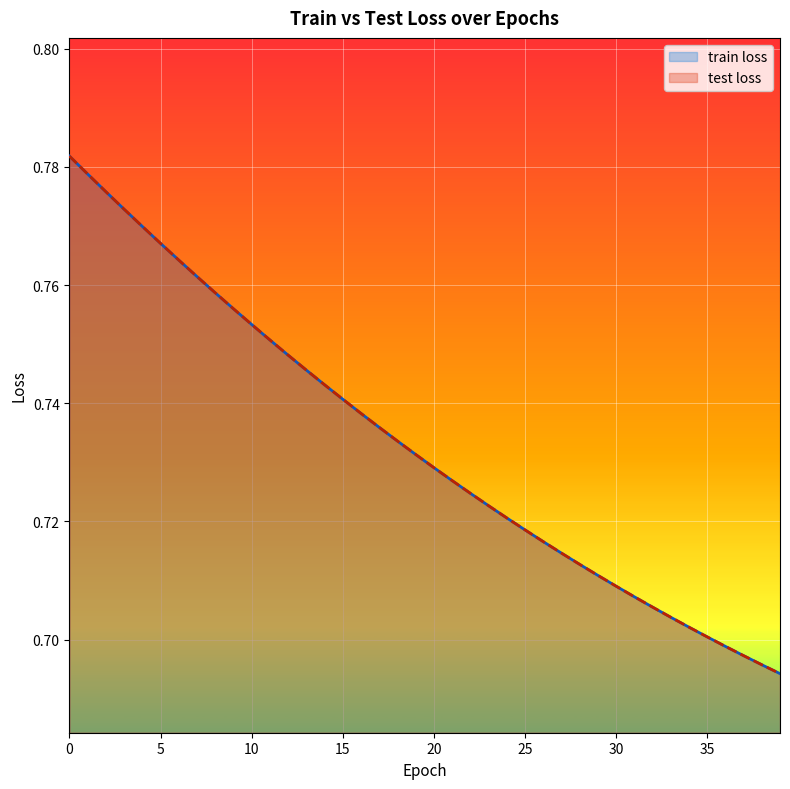

Read the train loss value at 34.

0.7